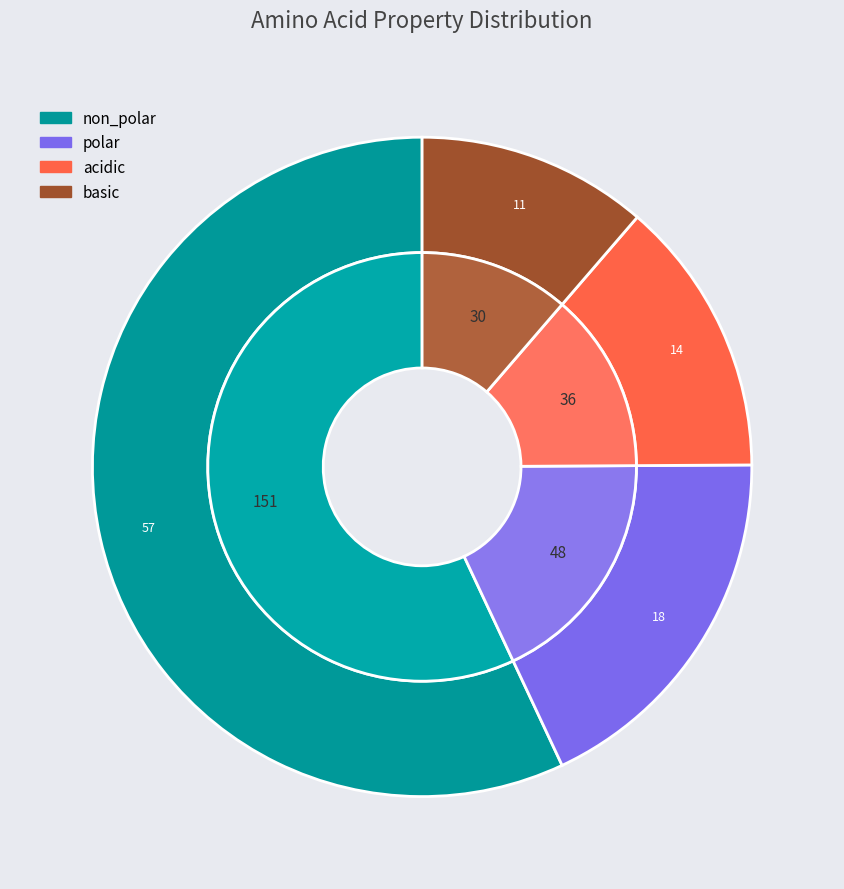

Which has a higher value, basic or non_polar?

non_polar